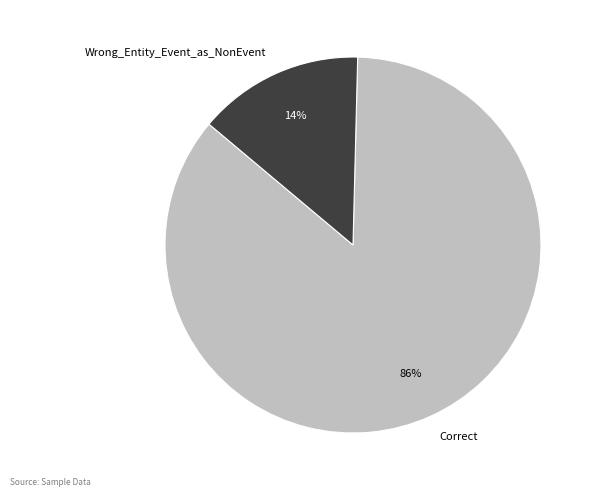

Count the number of slices in the pie.

2